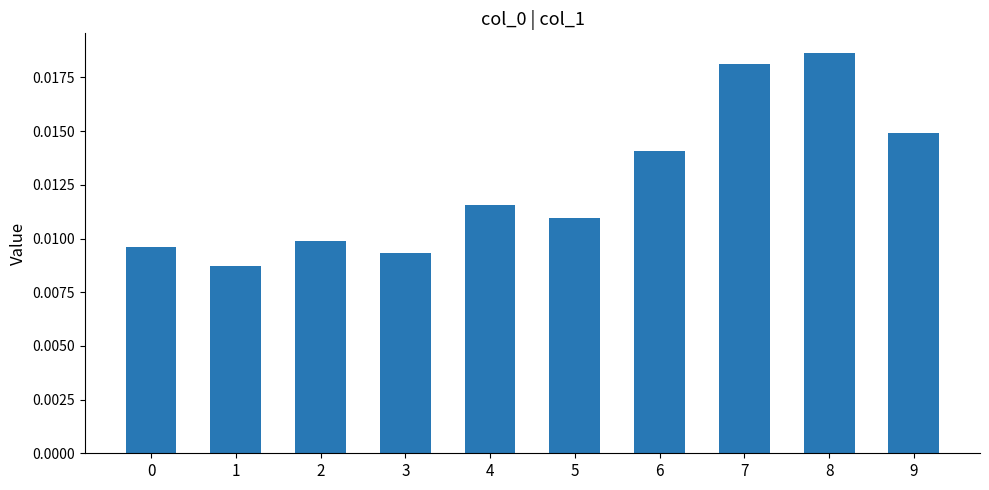

At which category does the chart reach its peak across all series?

8